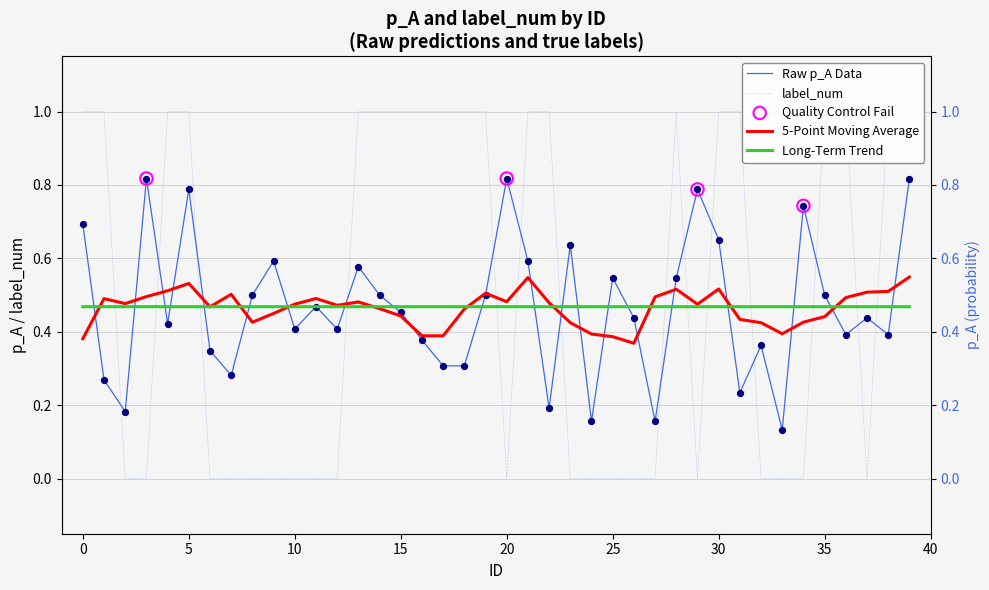

Which series has the largest Y range (max minus min)?

label_num